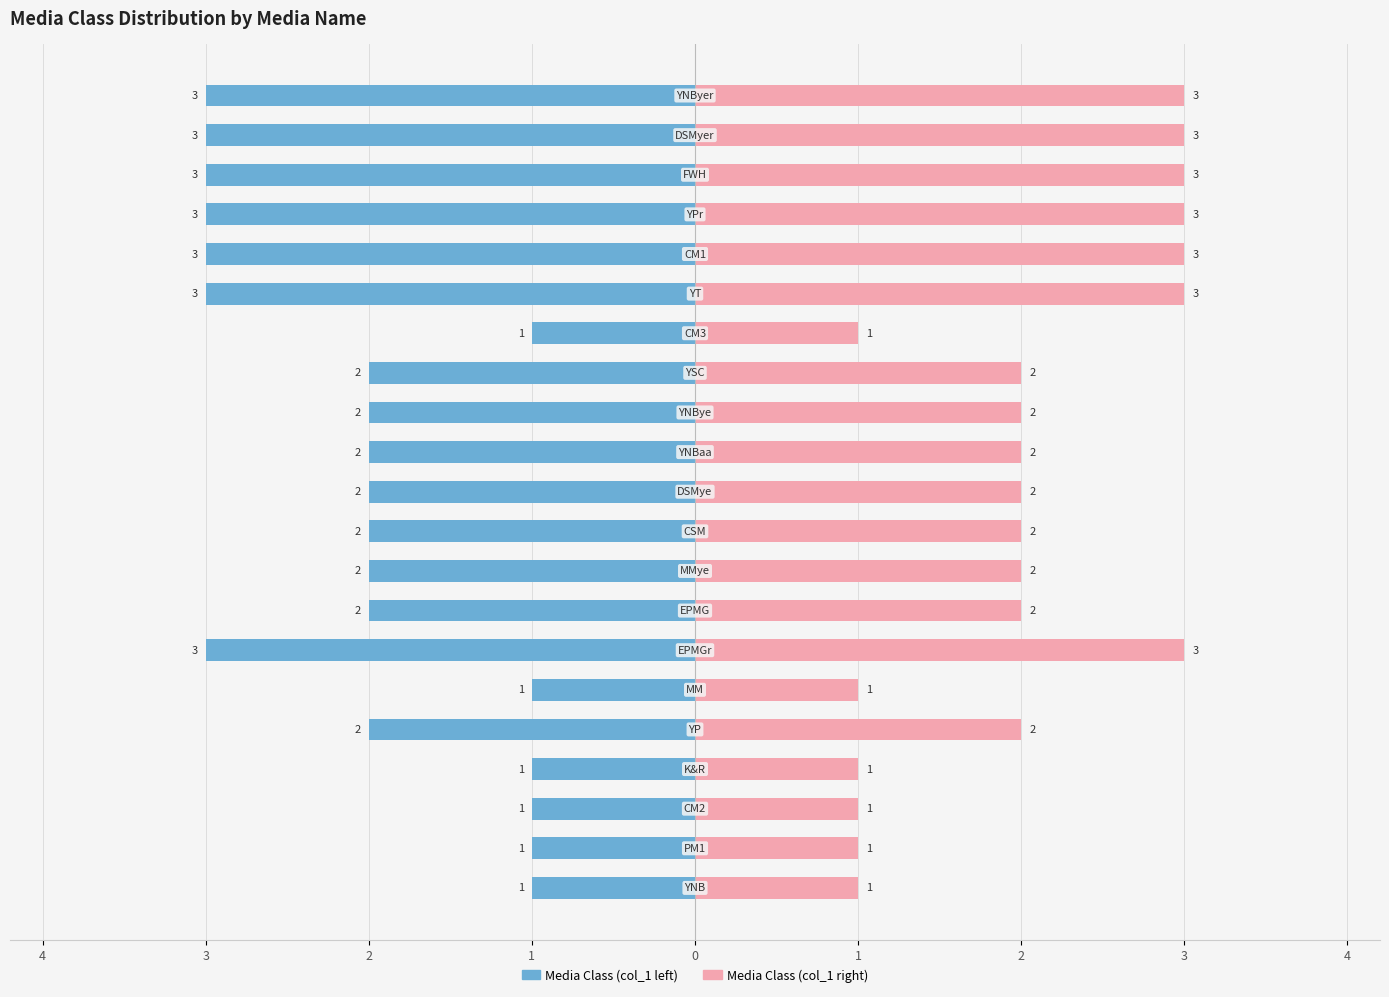

Count the number of categories in the chart.

21